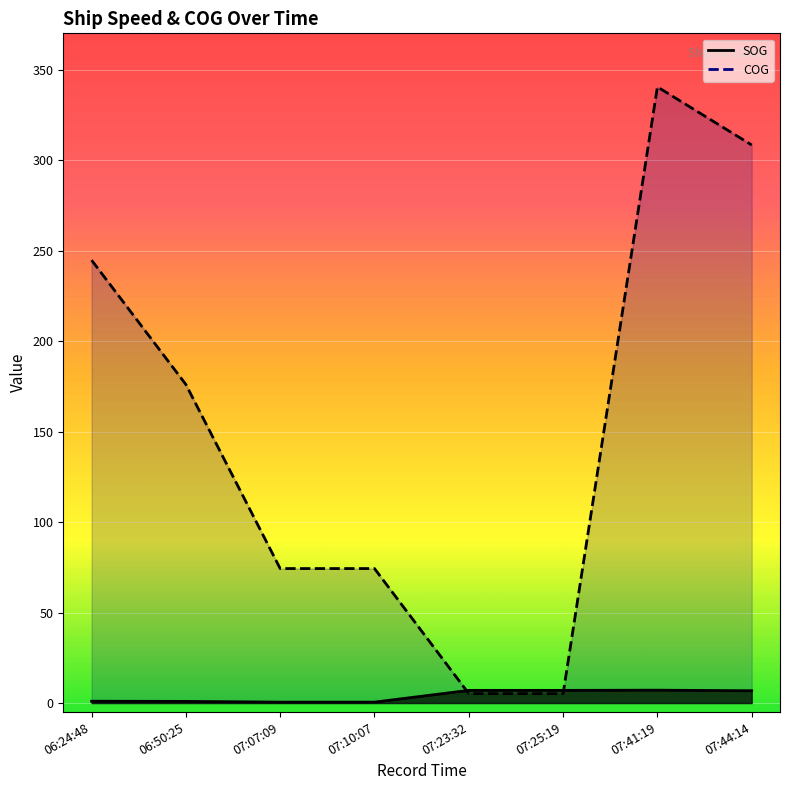

True or false: COG and SOG cross at least once.

True